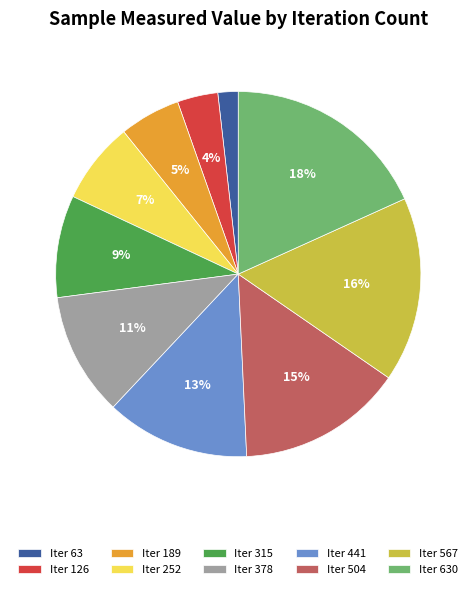

Combined, do Iter 126 and Iter 63 account for over 50%?

No